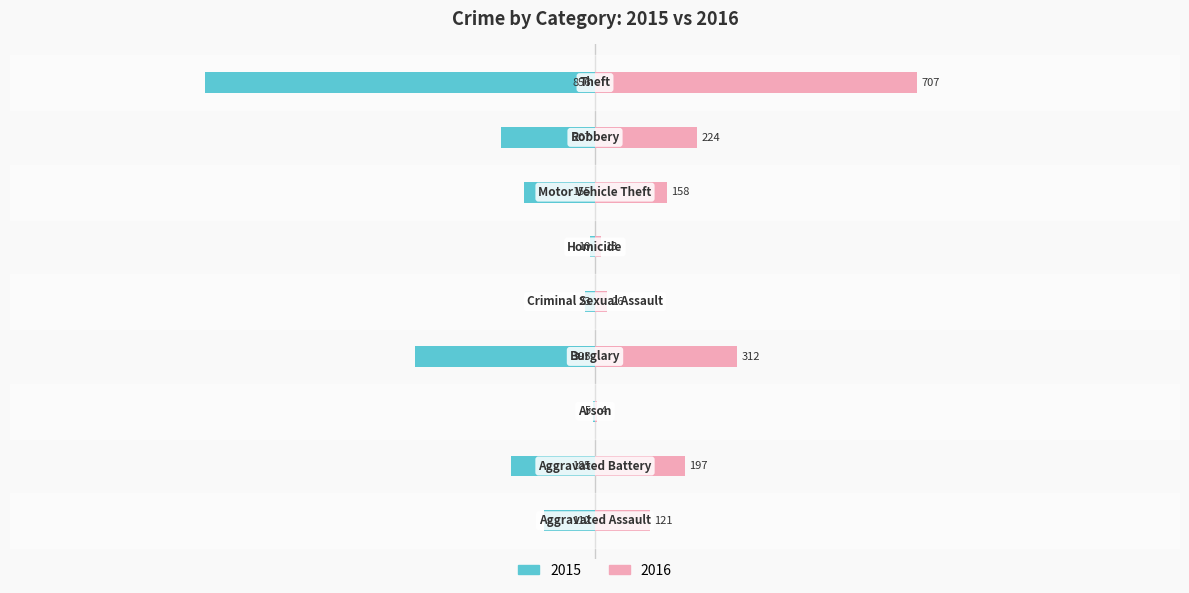

Reading right to left, what are all the values shown in this chart?

2015: Theft=-0.5	Robbery=-0.1	Motor Vehicle Theft=-0.1	Homicide=-0.0	Criminal Sexual Assault=-0.0	Burglary=-0.2	Arson=-0.0	Aggravated Battery=-0.1	Aggravated Assault=-0.1
2016: Theft=0.4	Robbery=0.1	Motor Vehicle Theft=0.1	Homicide=0.0	Criminal Sexual Assault=0.0	Burglary=0.2	Arson=0.0	Aggravated Battery=0.1	Aggravated Assault=0.1